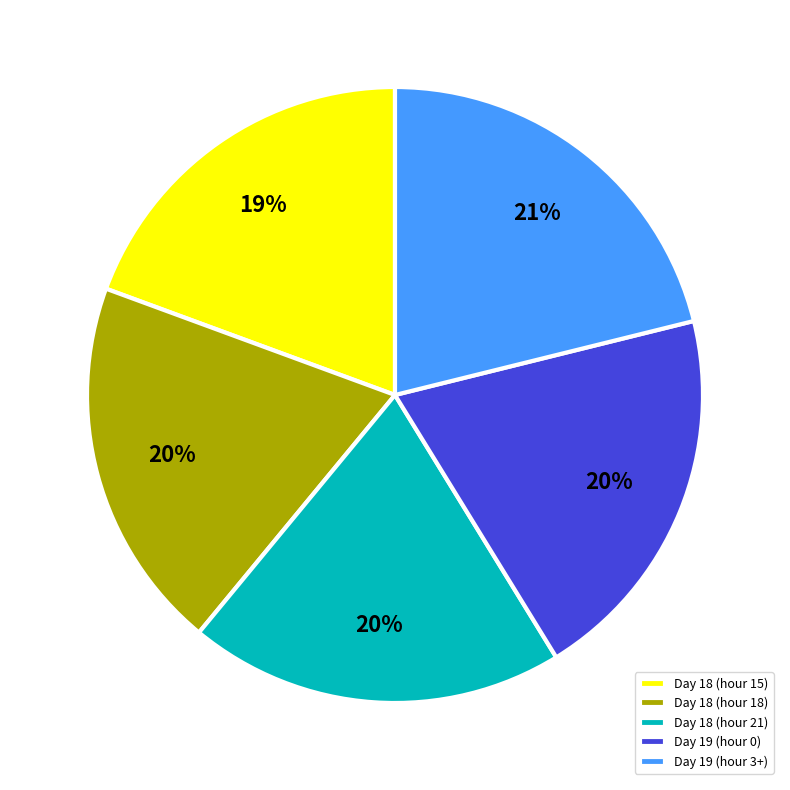

True or false: Day 19 (hour 3+) accounts for 7% of the total.

False